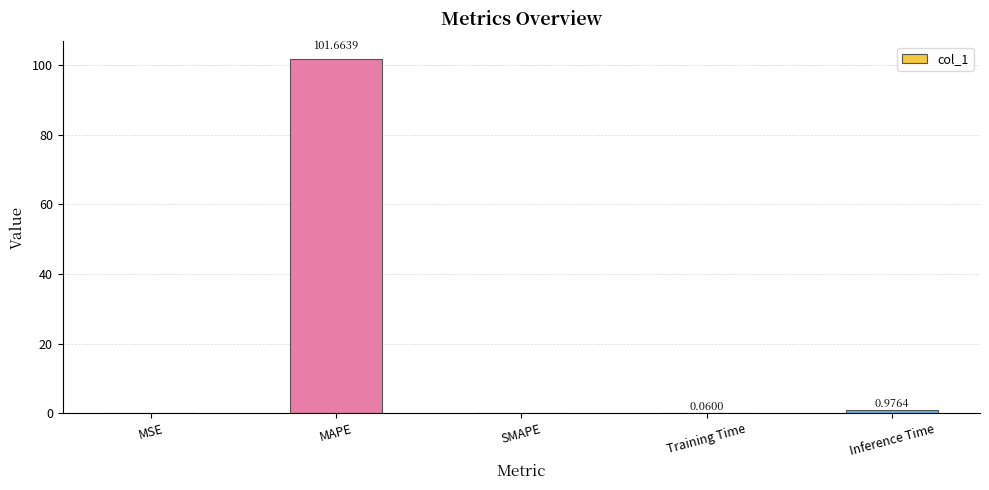

What is the sum of all values?

102.7